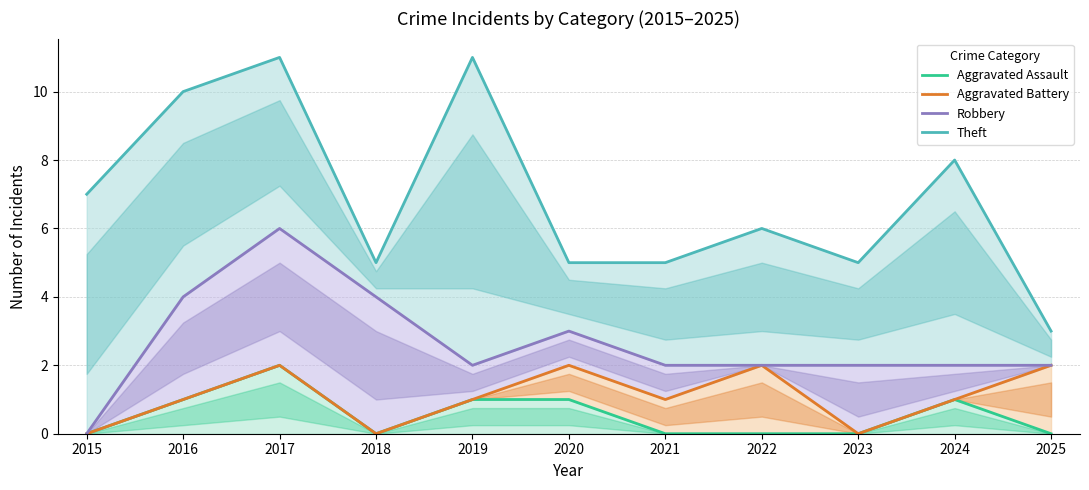

How many data points in Robbery are above 2?

4